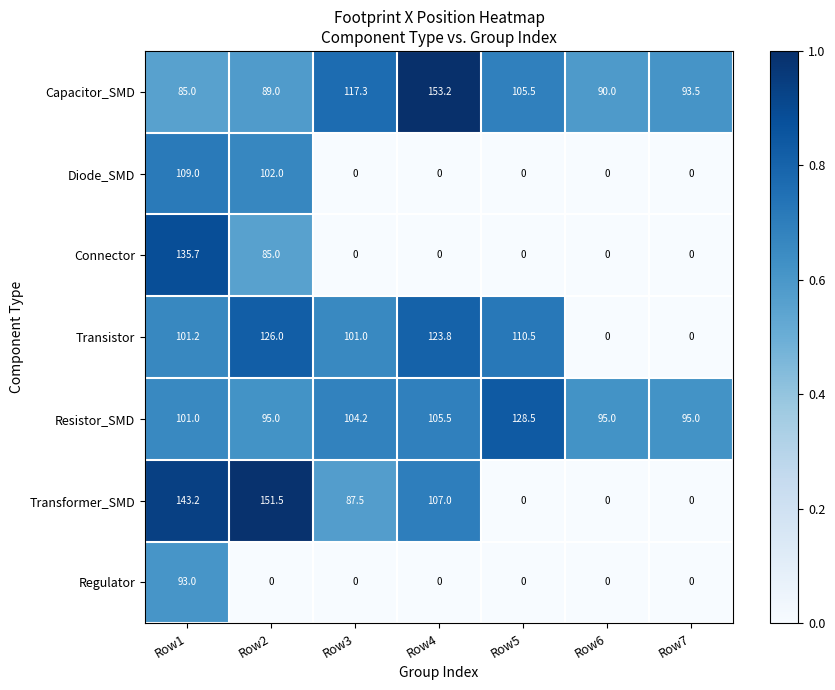

Rank the categories by Capacitor_SMD value from highest to lowest.

Row4, Row3, Row5, Row7, Row6, Row2, Row1